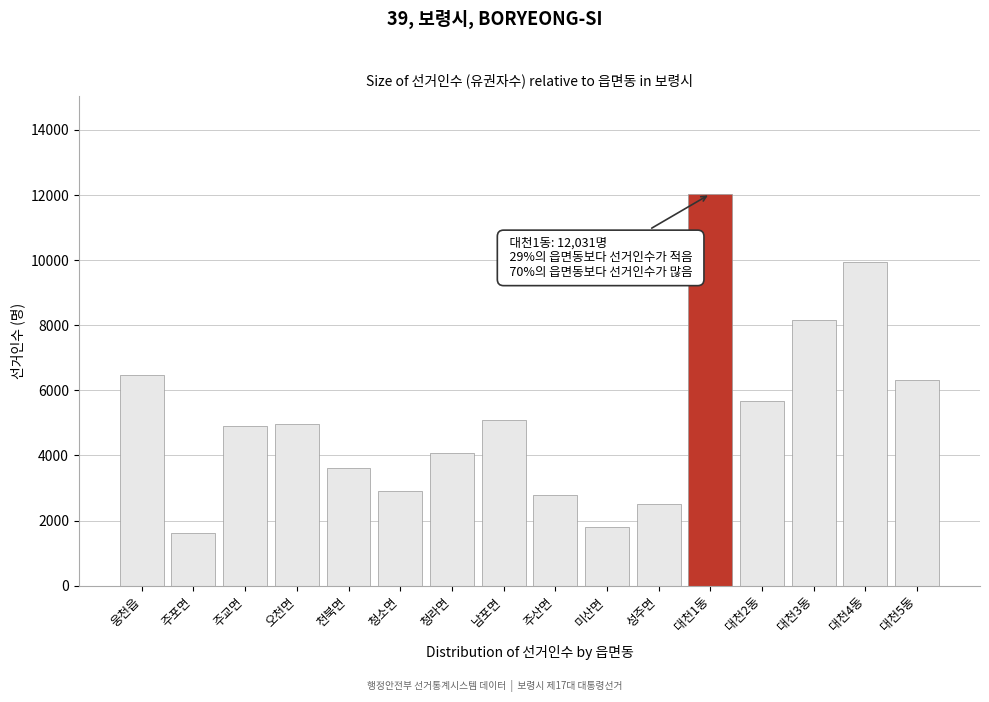

Reading right to left, list all the values displayed in this chart.

6312	9947	8175	5687	12031	2512	1792	2780	5077	4060	2921	3625	4963	4902	1626	6465